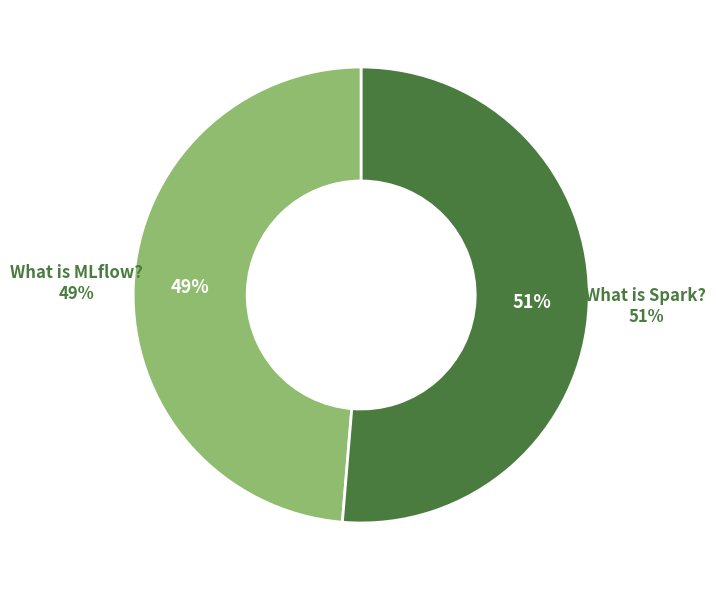

To the nearest percent, what percentage of the pie is What is MLflow??

49%